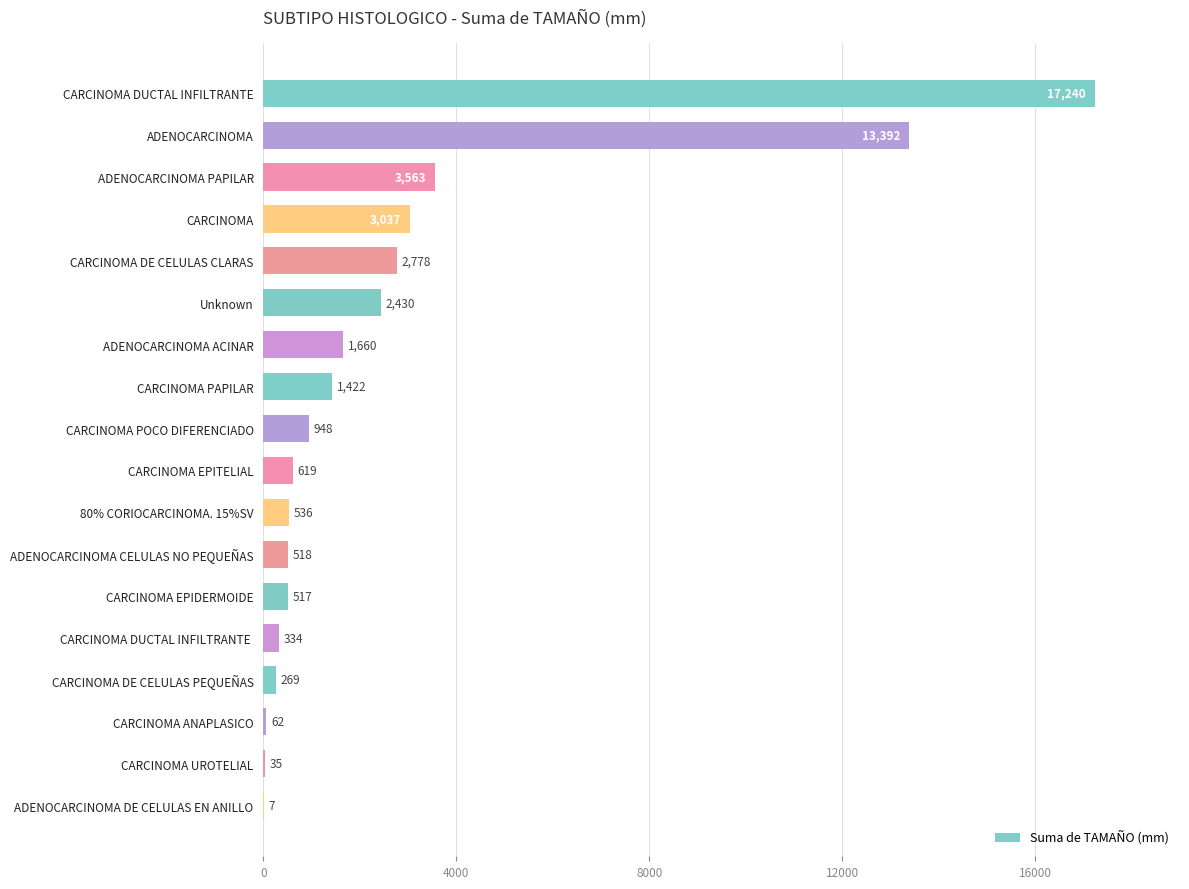

The value at ADENOCARCINOMA PAPILAR is 3563. True or false?

True